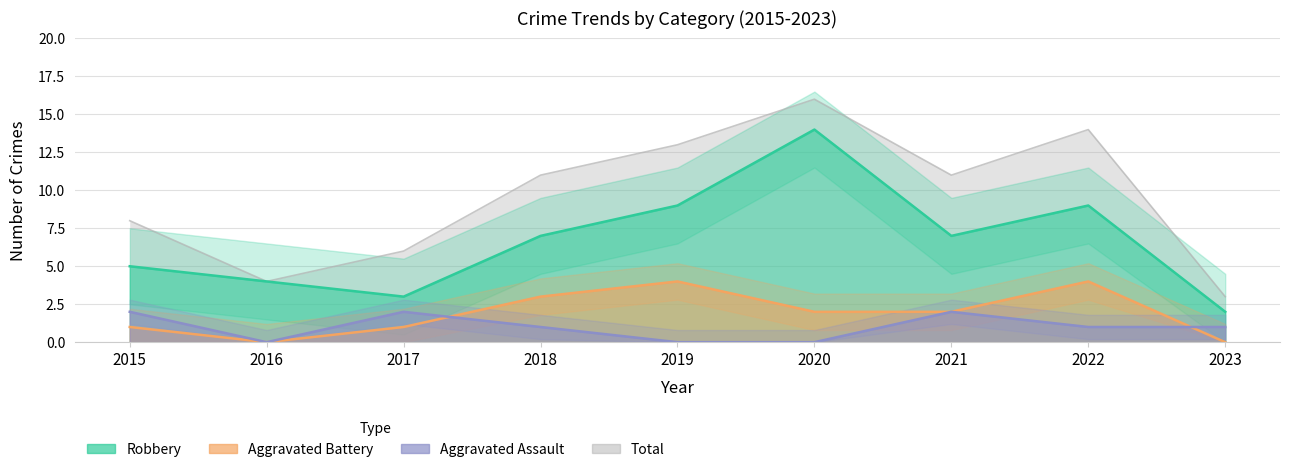

True or false: Robbery and Total cross at least once.

False